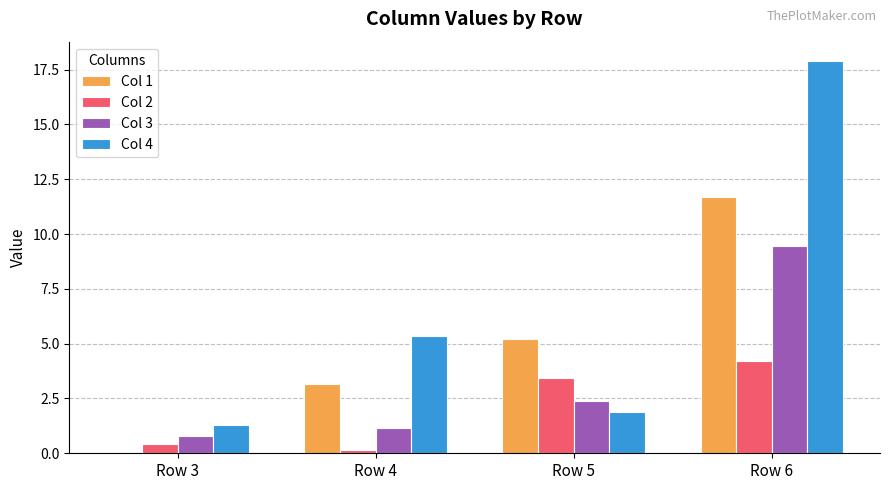

How many groups of bars are there?

4